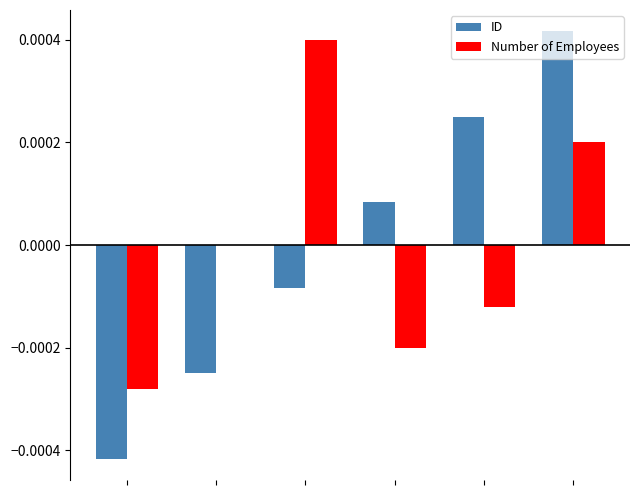

How many groups of bars are there?

6